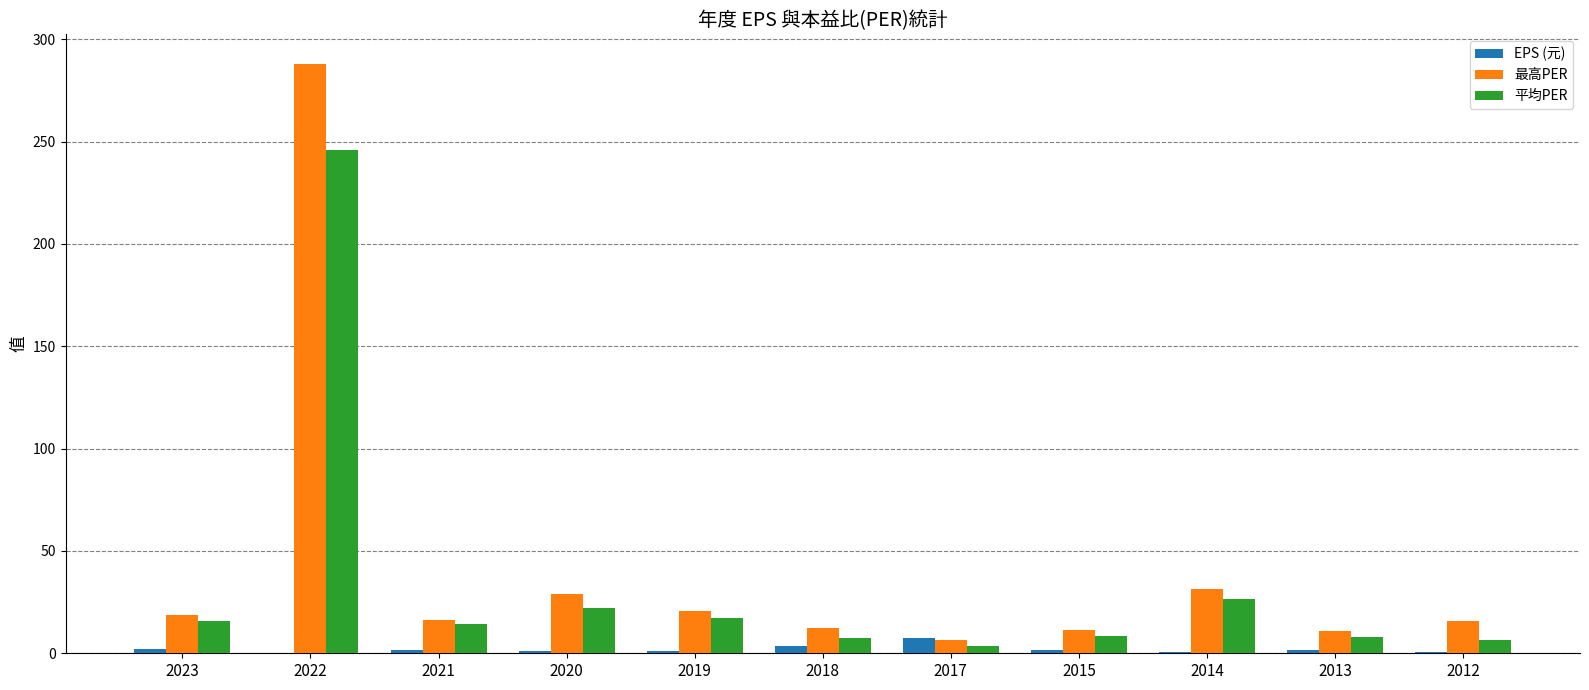

Which label corresponds to the largest value in the chart?

2022